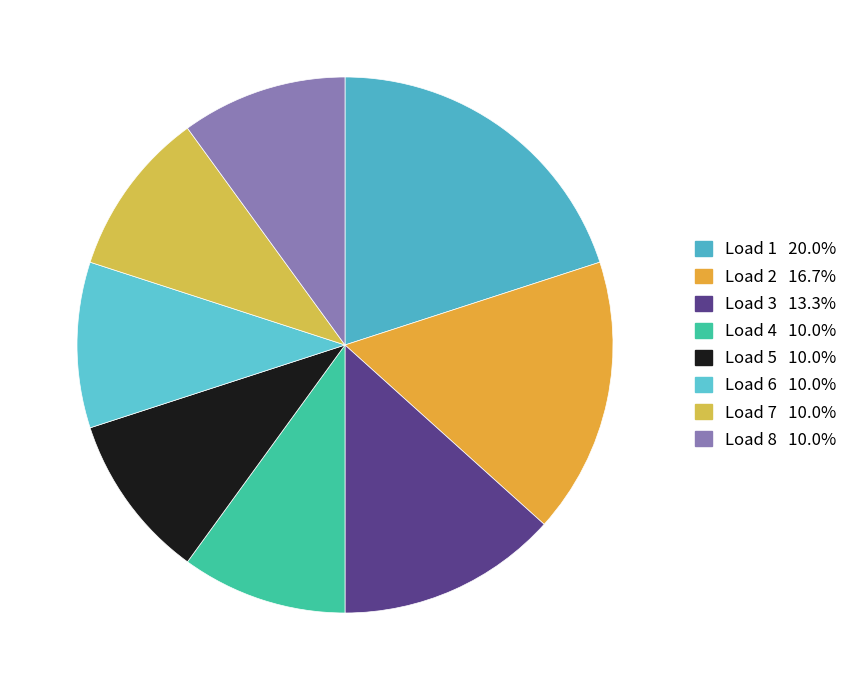

How many segments does this pie chart have?

8